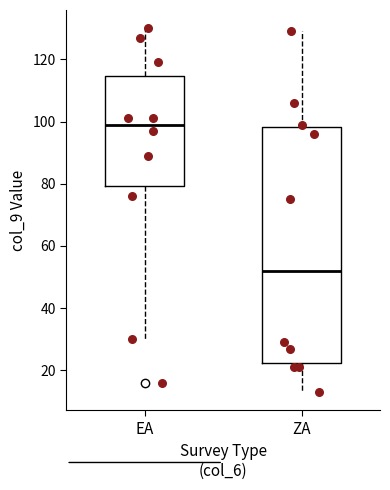

Reading left to right, read every box against the y-axis: the position of its median line, the range the box covers, and the ends of its whiskers. The values are not printed on the chart, so give them approximately, as read against the axis.

EA: median 100, box 80 to 114, whiskers 30 to 130
ZA: median 52, box 22 to 98, whiskers 14 to 130